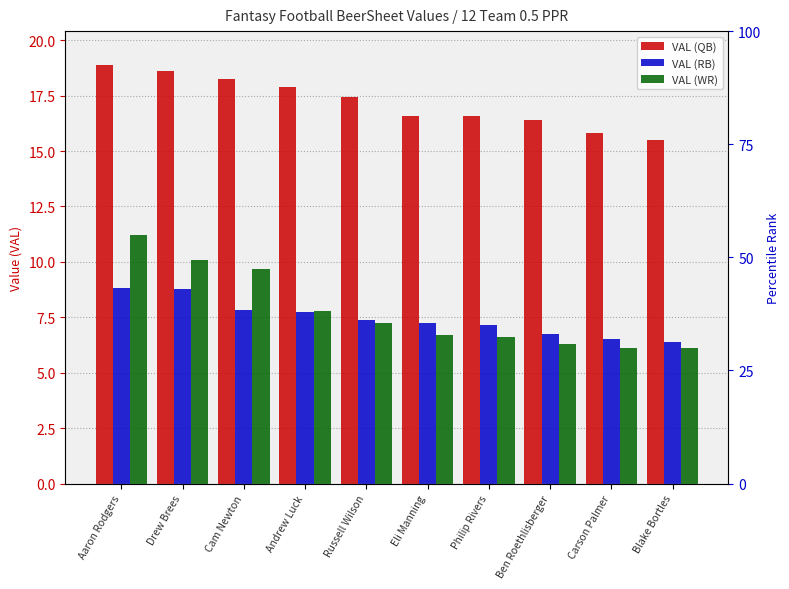

What is the label of the 6th bar from the right?

Russell Wilson